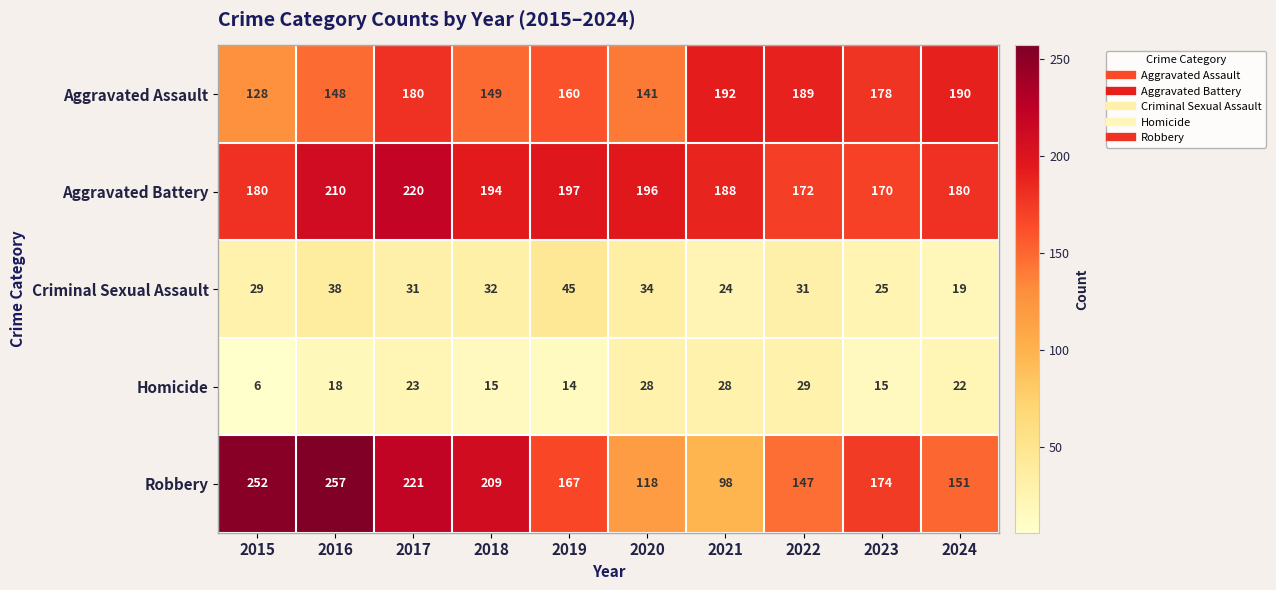

At how many categories does at least one series exceed 47?

10